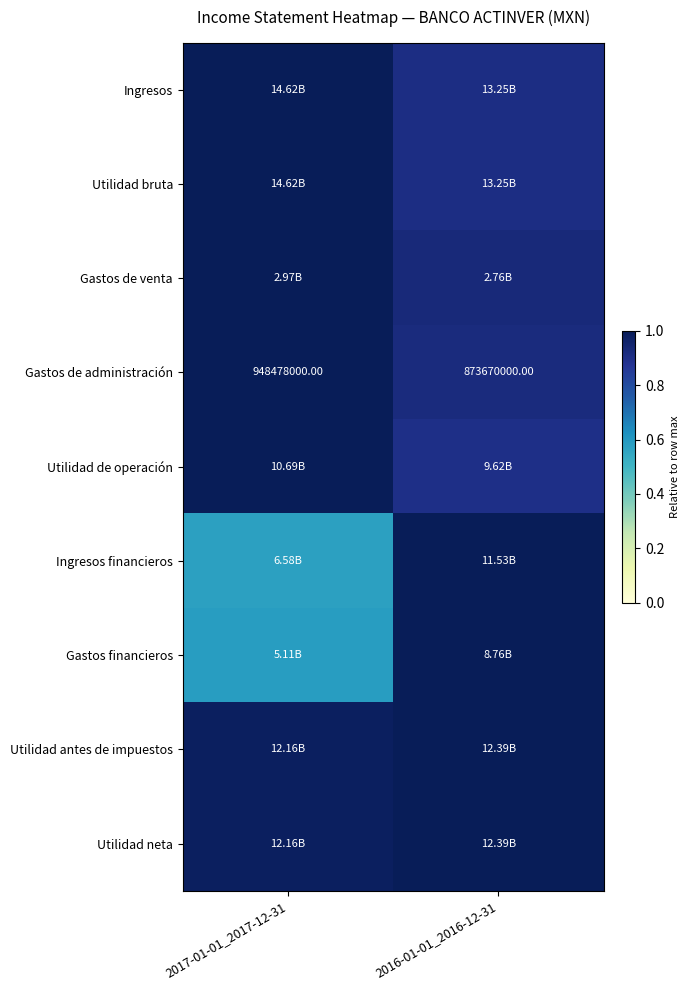

Between 2016-01-01_2016-12-31 and 2017-01-01_2017-12-31, which is larger?

2017-01-01_2017-12-31